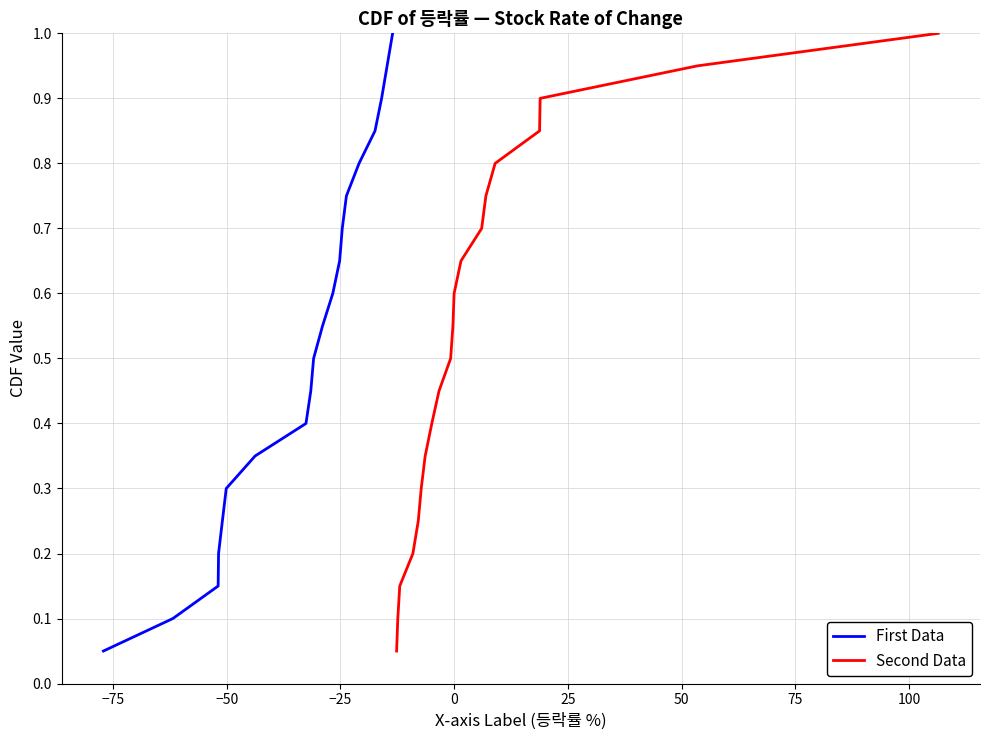

Does the chart have visible grid lines?

Yes